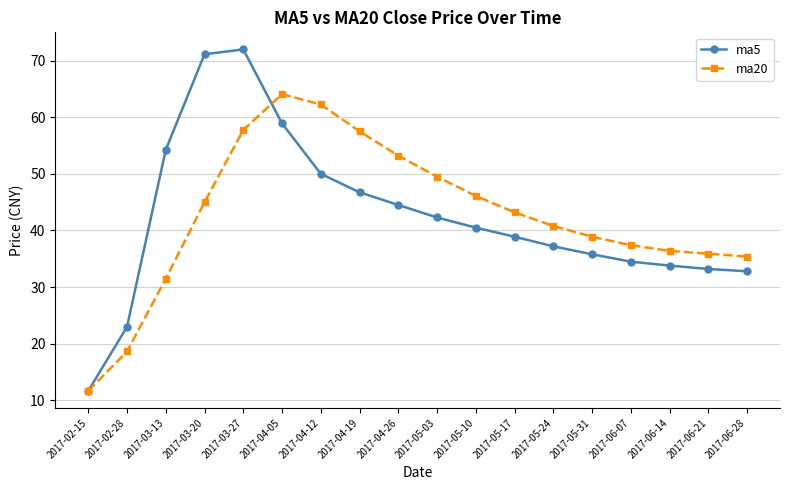

What are all the series names shown in the legend?

ma5, ma20